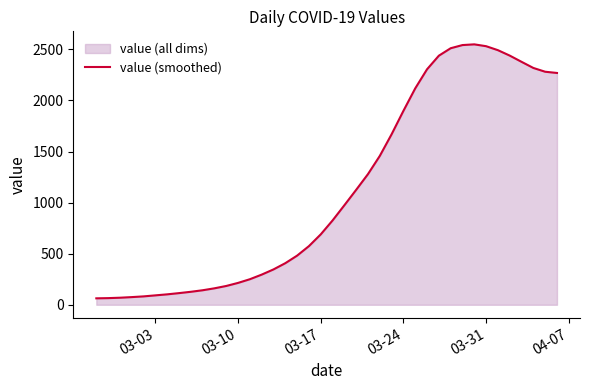

What is the maximum value shown in the chart?

2549